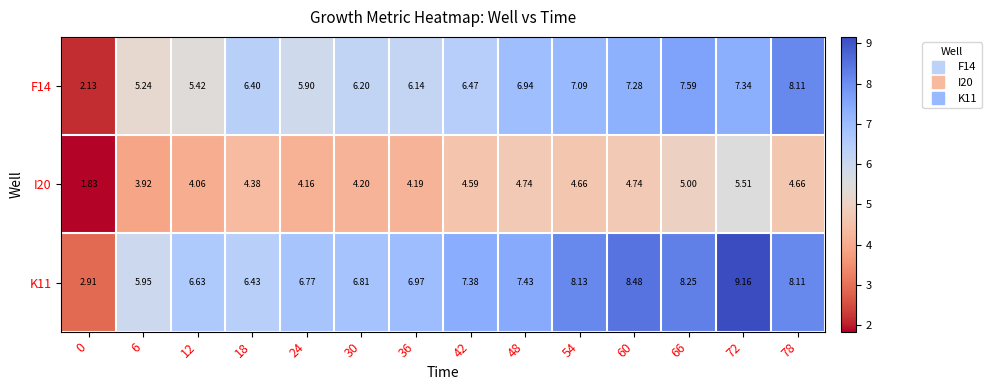

Is the value of F14 at 6 greater than the value of I20 at 18?

Yes